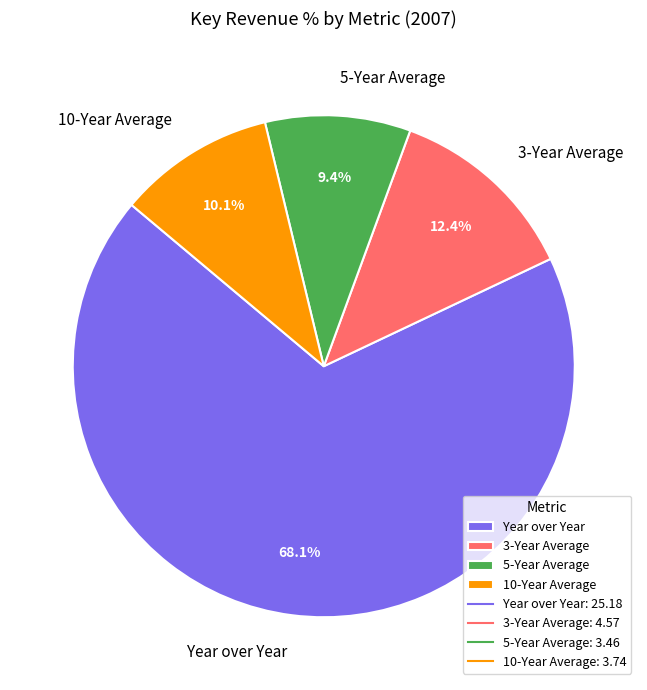

Is it true that 5-Year Average is 22% of the pie?

False